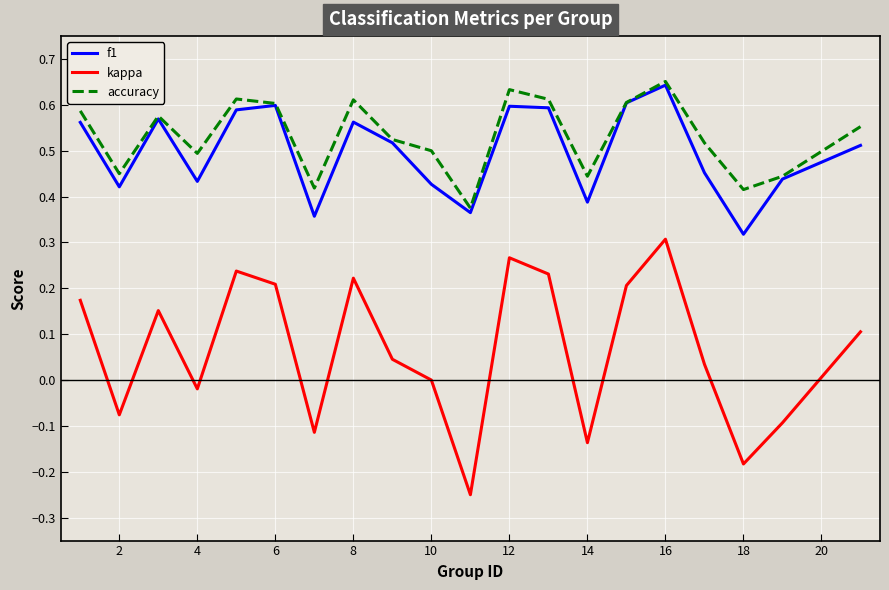

True or false: f1 and kappa intersect in this chart.

False